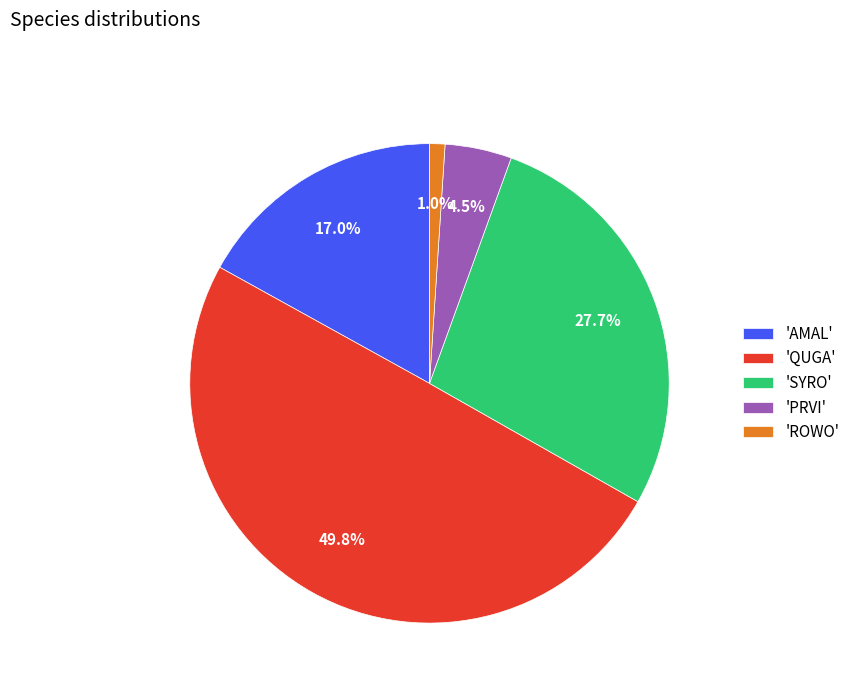

Rank the categories by value from lowest to highest.

'ROWO', 'PRVI', 'AMAL', 'SYRO', 'QUGA'